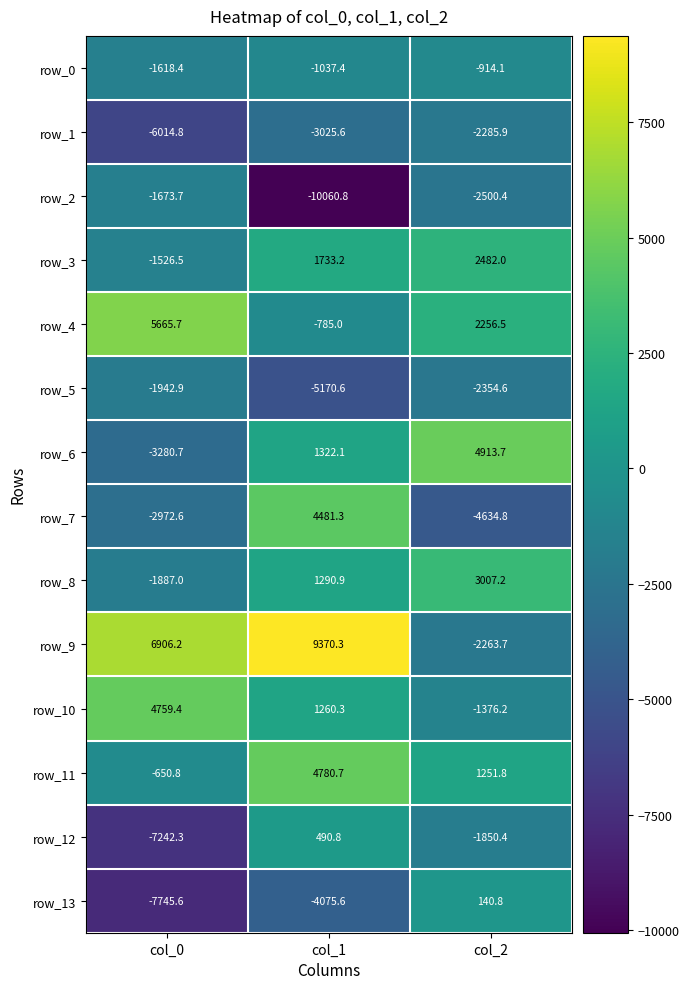

Reading left to right, transcribe all the data shown in this chart.

row_0: -1618.4	-1037.4	-914.1
row_1: -6014.8	-3025.6	-2285.9
row_2: -1673.7	-10060.8	-2500.4
row_3: -1526.5	1733.2	2482.0
row_4: 5665.7	-785.0	2256.5
row_5: -1942.9	-5170.6	-2354.6
row_6: -3280.7	1322.1	4913.7
row_7: -2972.6	4481.3	-4634.8
row_8: -1887.0	1290.9	3007.2
row_9: 6906.2	9370.3	-2263.7
row_10: 4759.4	1260.3	-1376.2
row_11: -650.8	4780.7	1251.8
row_12: -7242.3	490.8	-1850.4
row_13: -7745.6	-4075.6	140.8